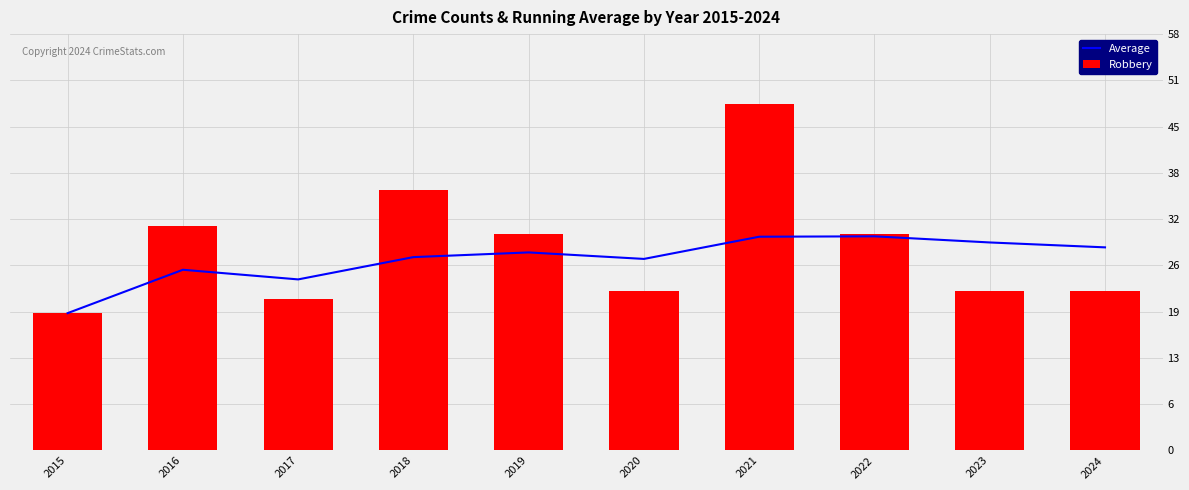

What is the value of the Average bar at the 5th from the left?

27.4